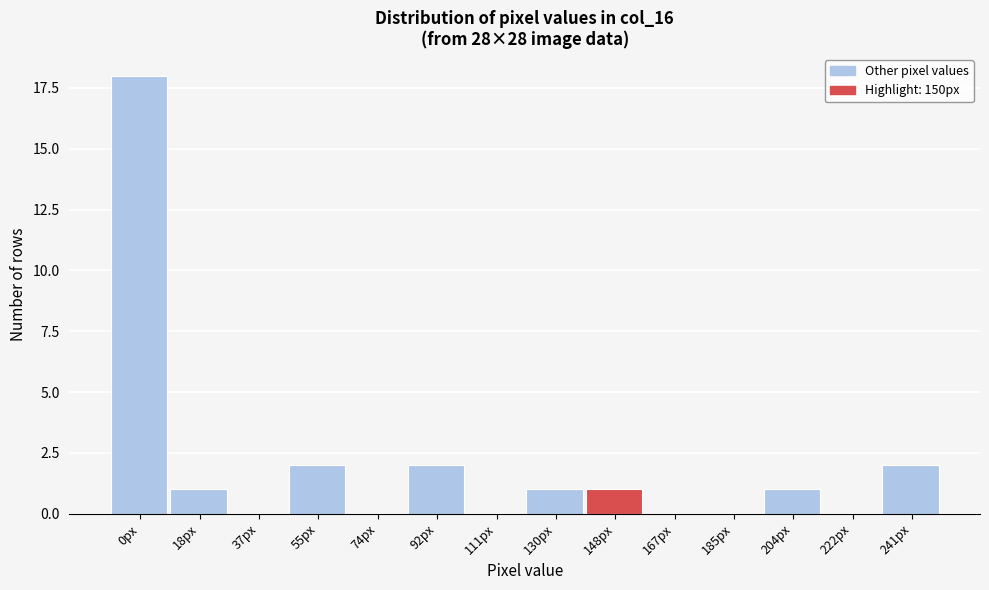

Reading left to right, list all the values displayed in this chart.

0px=18	18px=1	37px=0	55px=2	74px=0	92px=2	111px=0	130px=1	148px=1	167px=0	185px=0	204px=1	222px=0	241px=2